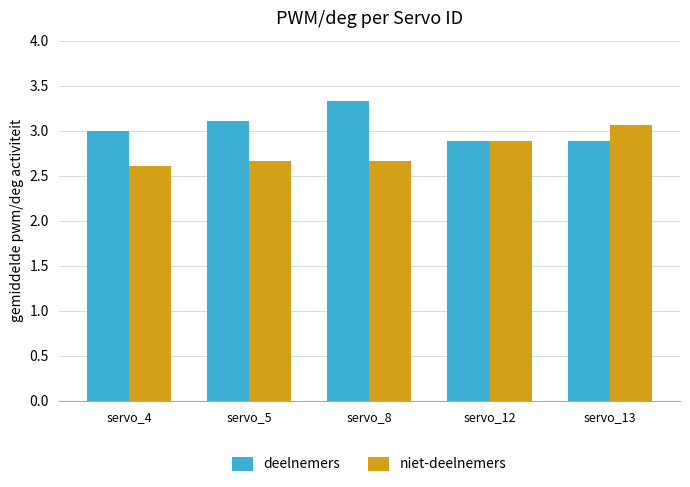

At how many categories does at least one series exceed 2?

5